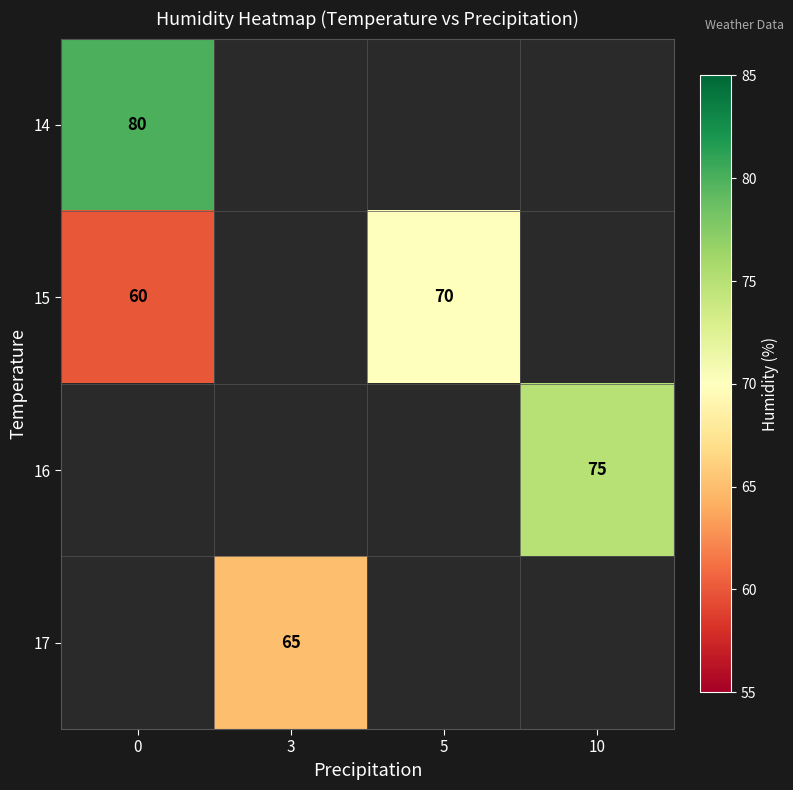

True or false: 17 has a value of 38 at 3.

False